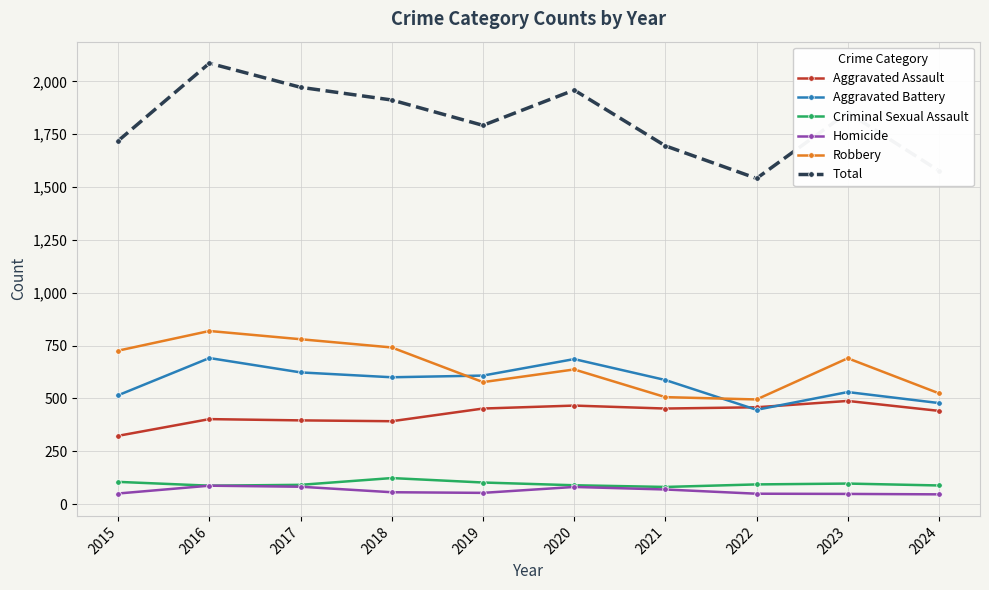

What is the difference between the highest and lowest values at 2019?

1739